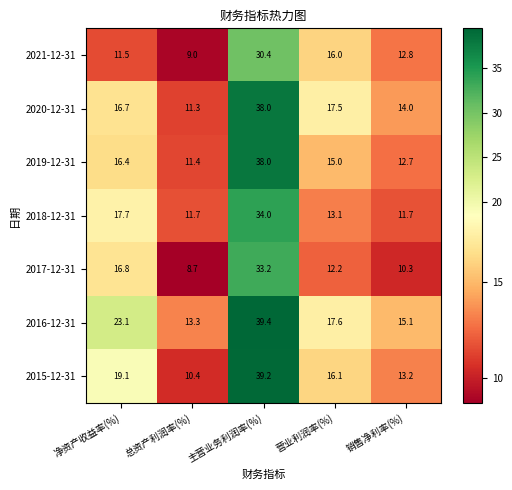

Which label corresponds to the largest value in the chart?

主营业务利润率(%)